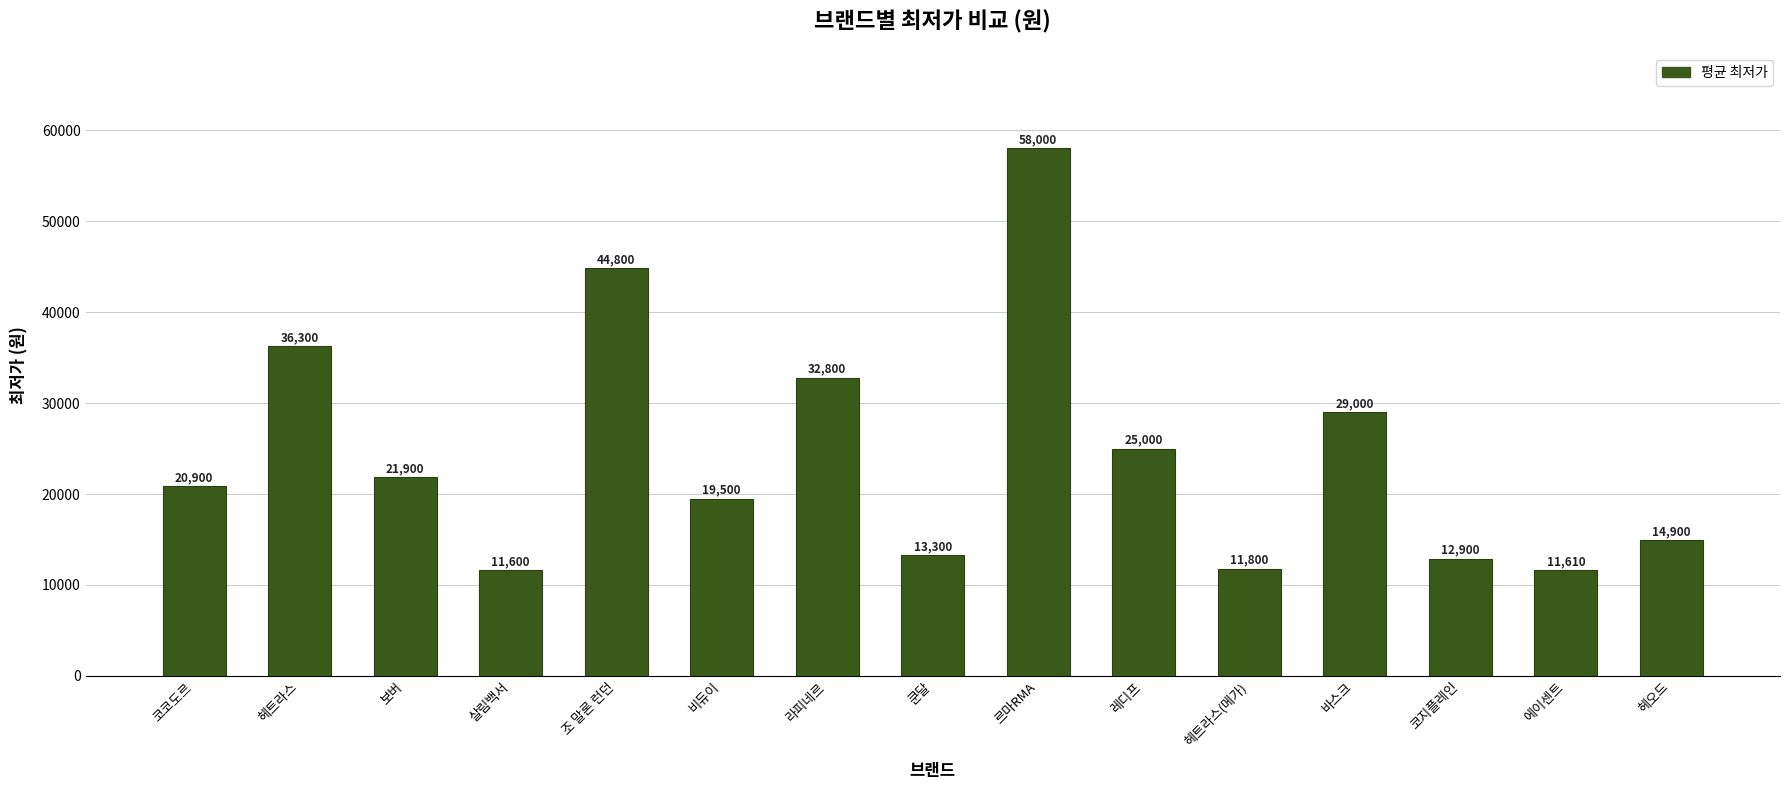

Reading left to right, what are all the values shown in this chart?

코코도르=20900	헤트라스=36300	보버=21900	살림백서=11600	조 말론 런던=44800	비듀이=19500	라피네르=32800	쿤달=13300	르마RMA=58000	레디프=25000	헤트라스(메가)=11800	바스크=29000	코지플레인=12900	에이센트=11610	헤오드=14900